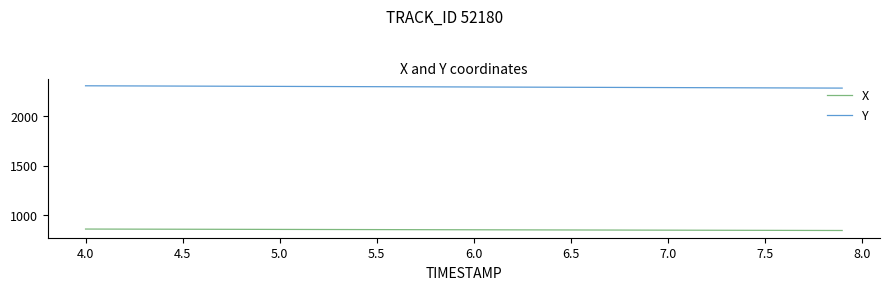

List the series in order of their overall mean, highest first.

Y, X